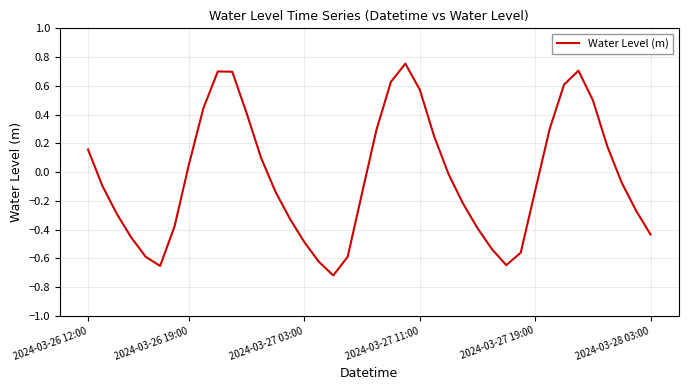

How many values are below 0?

23